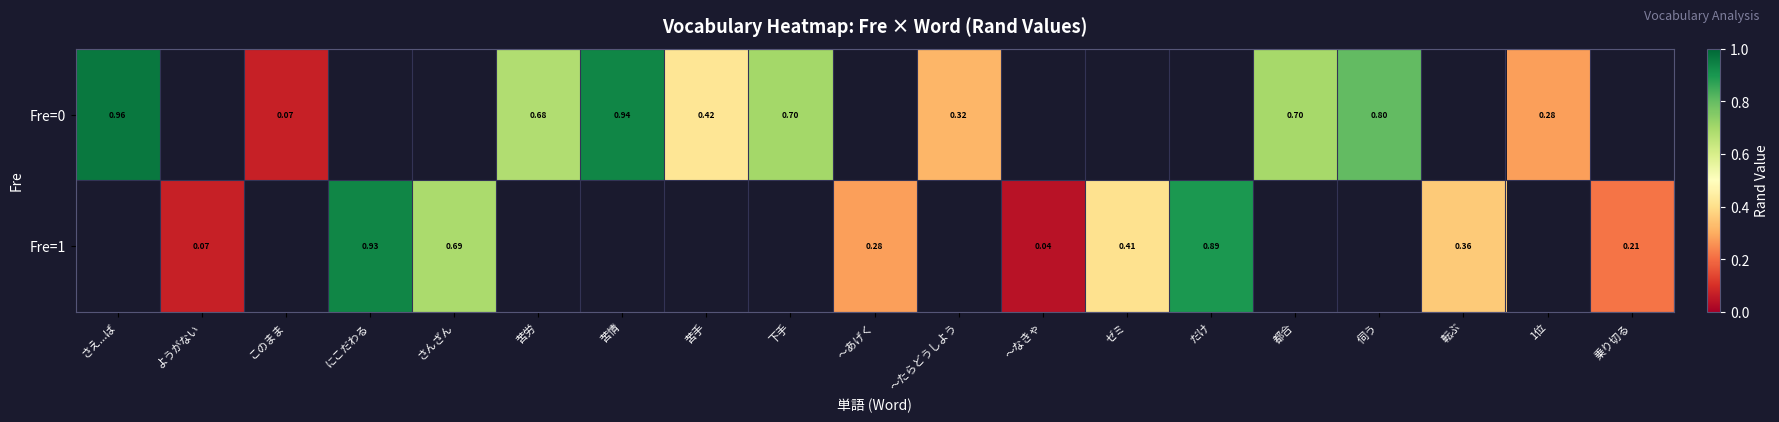

At which label is Fre=0 closest to 0?

このまま